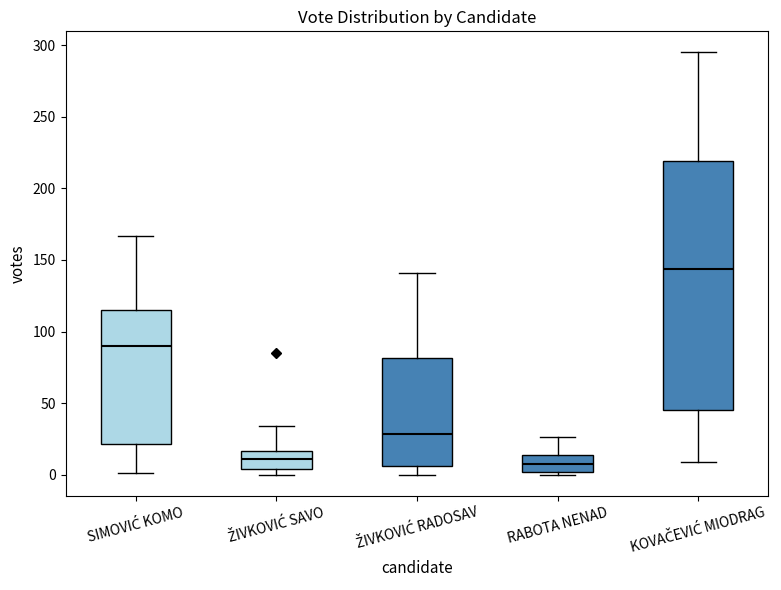

Reading left to right, read every box against the y-axis: the position of its median line, the range the box covers, and the ends of its whiskers. The values are not printed on the chart, so give them approximately, as read against the axis.

SIMOVIĆ KOMO: median 90, box 20 to 115, whiskers 0 to 165
ŽIVKOVIĆ SAVO: median 10, box 5 to 15, whiskers 0 to 35
ŽIVKOVIĆ RADOSAV: median 30, box 5 to 80, whiskers 0 to 140
RABOTA NENAD: median 10, box 0 to 15, whiskers 0 (just below the box's lower edge) to 25
KOVAČEVIĆ MIODRAG: median 145, box 45 to 220, whiskers 10 to 295